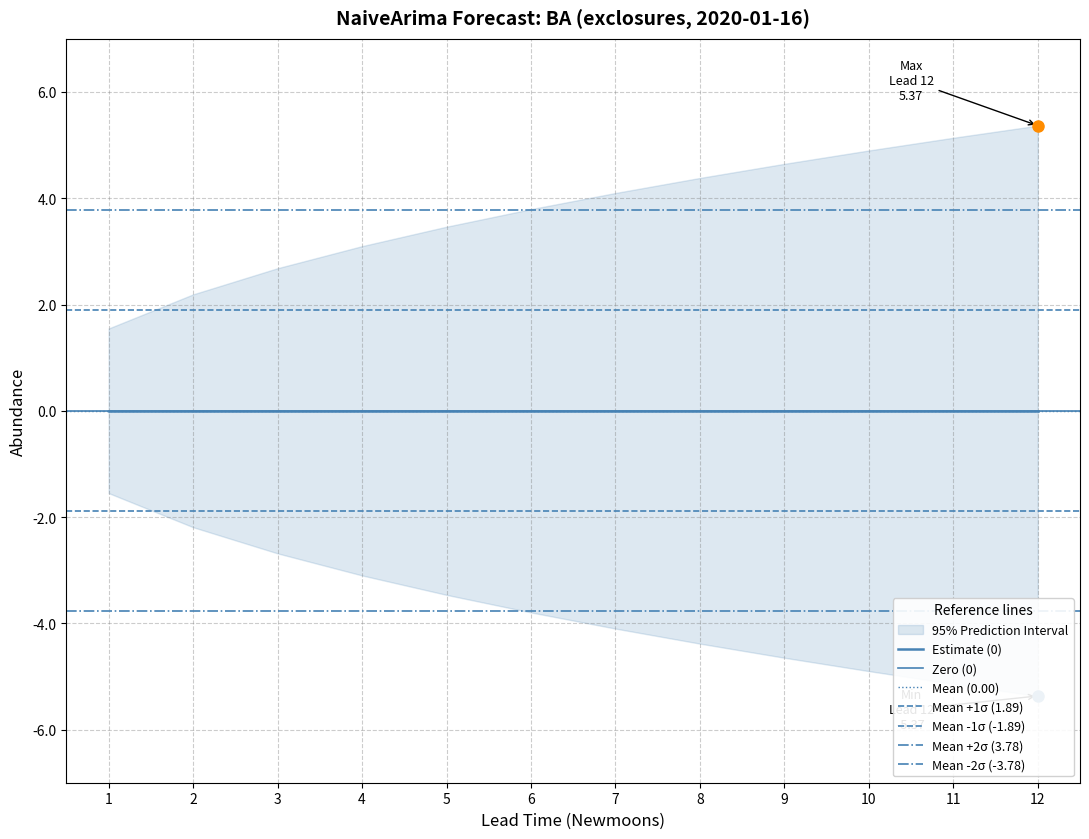

True or false: estimate and upper_pi cross at least once.

False